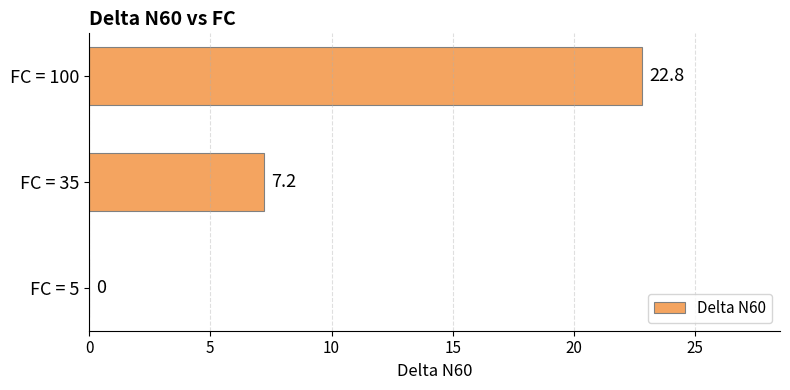

The chart shows a value of 22.8 at FC = 100. True or false?

True